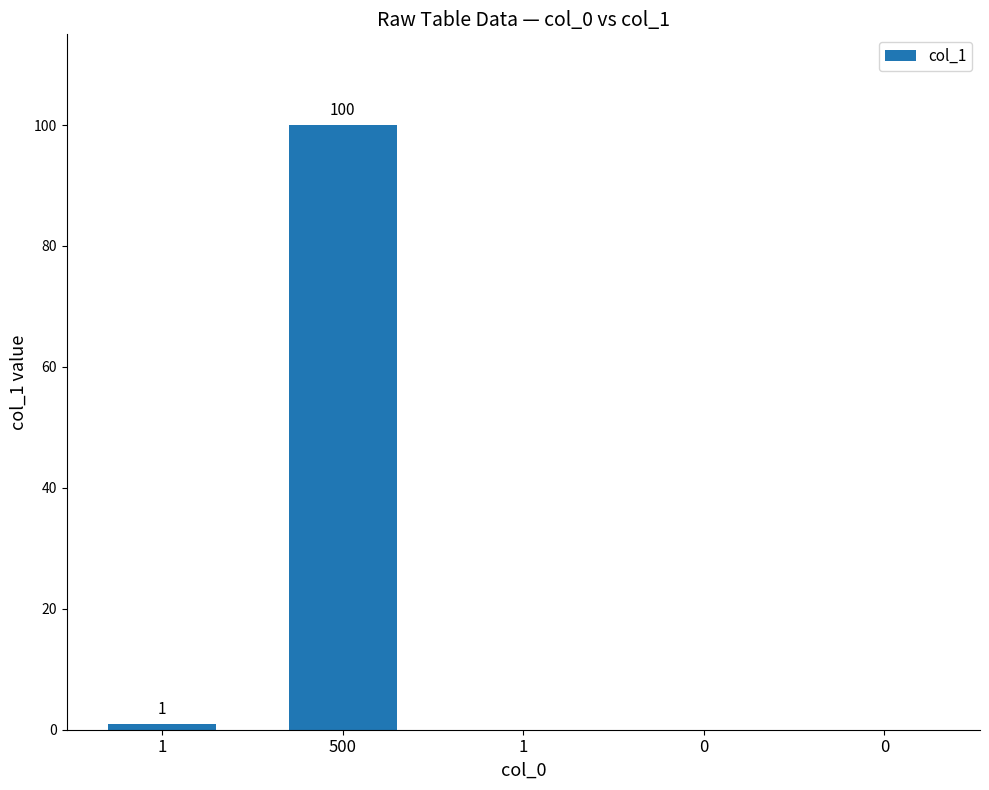

How many series are shown in this chart?

1